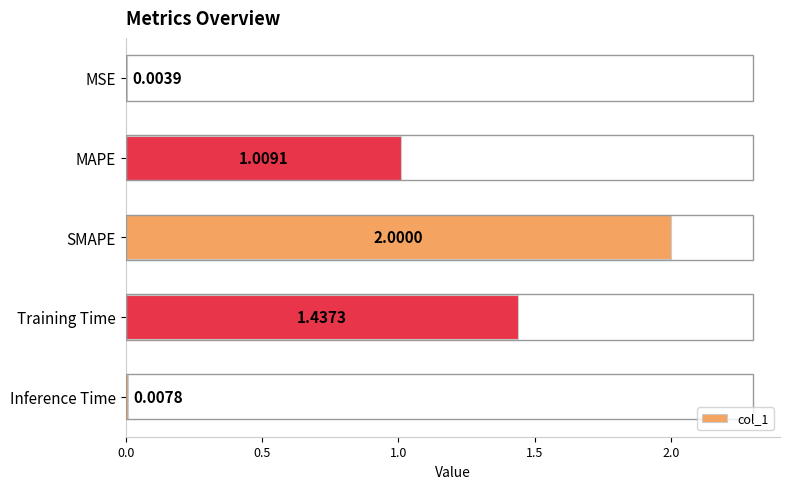

What is the sum of all values?

4.5